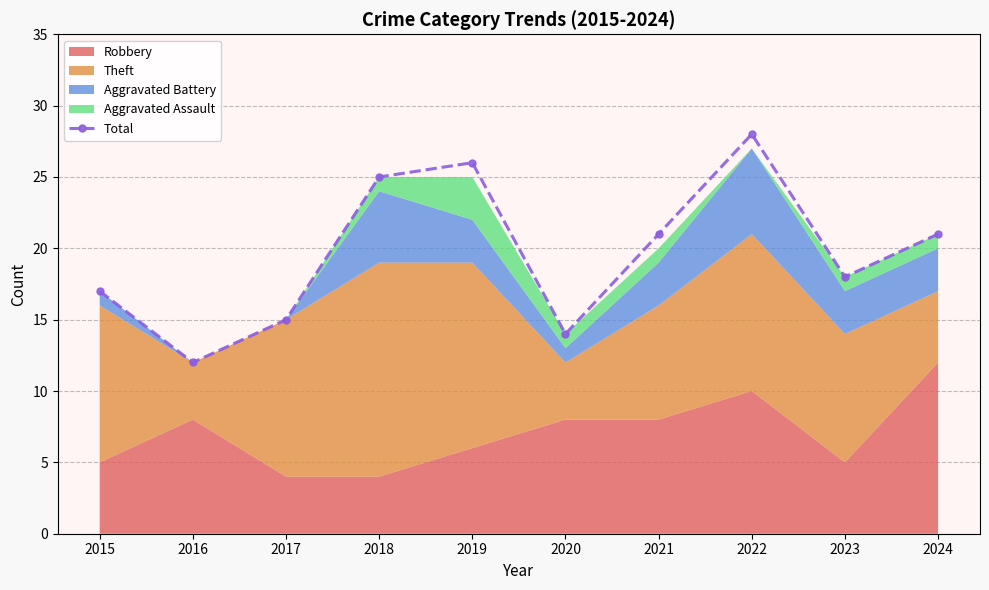

Approximately how many times larger is the value at 2019 compared to 2018?

1.0